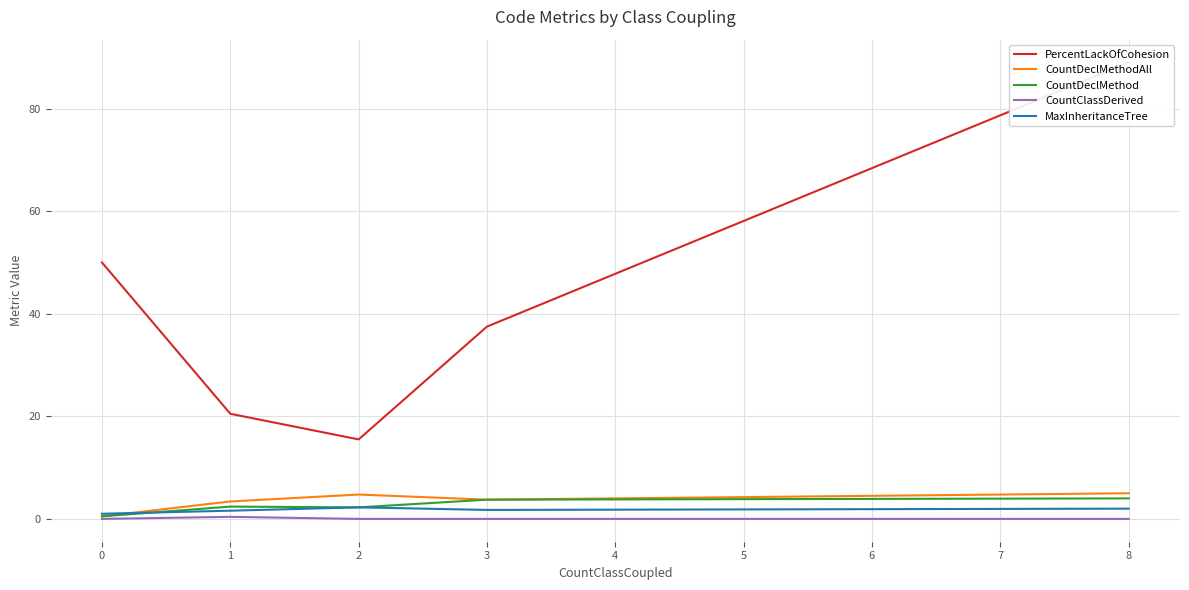

Rank the series by their maximum value, from lowest to highest.

CountClassDerived, MaxInheritanceTree, CountDeclMethod, CountDeclMethodAll, PercentLackOfCohesion